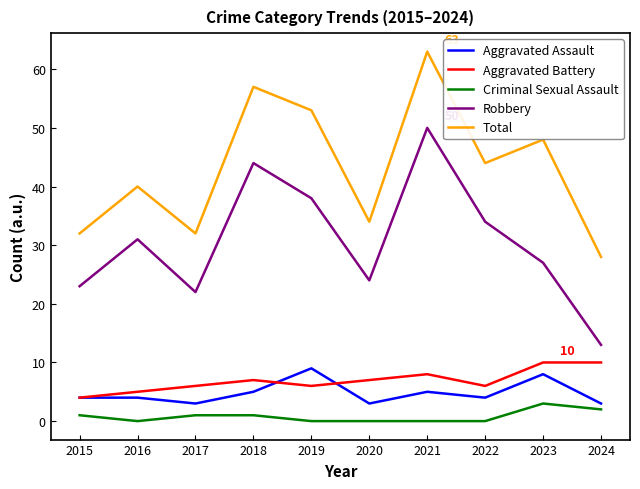

At which category does the chart reach its peak across all series?

2021